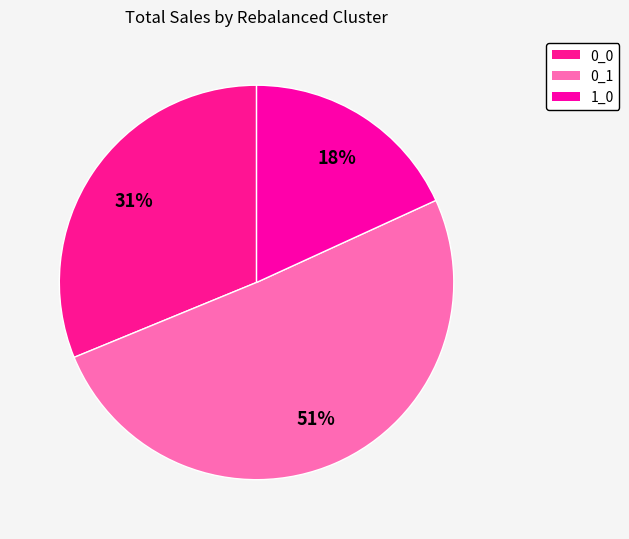

How many segments does this pie chart have?

3